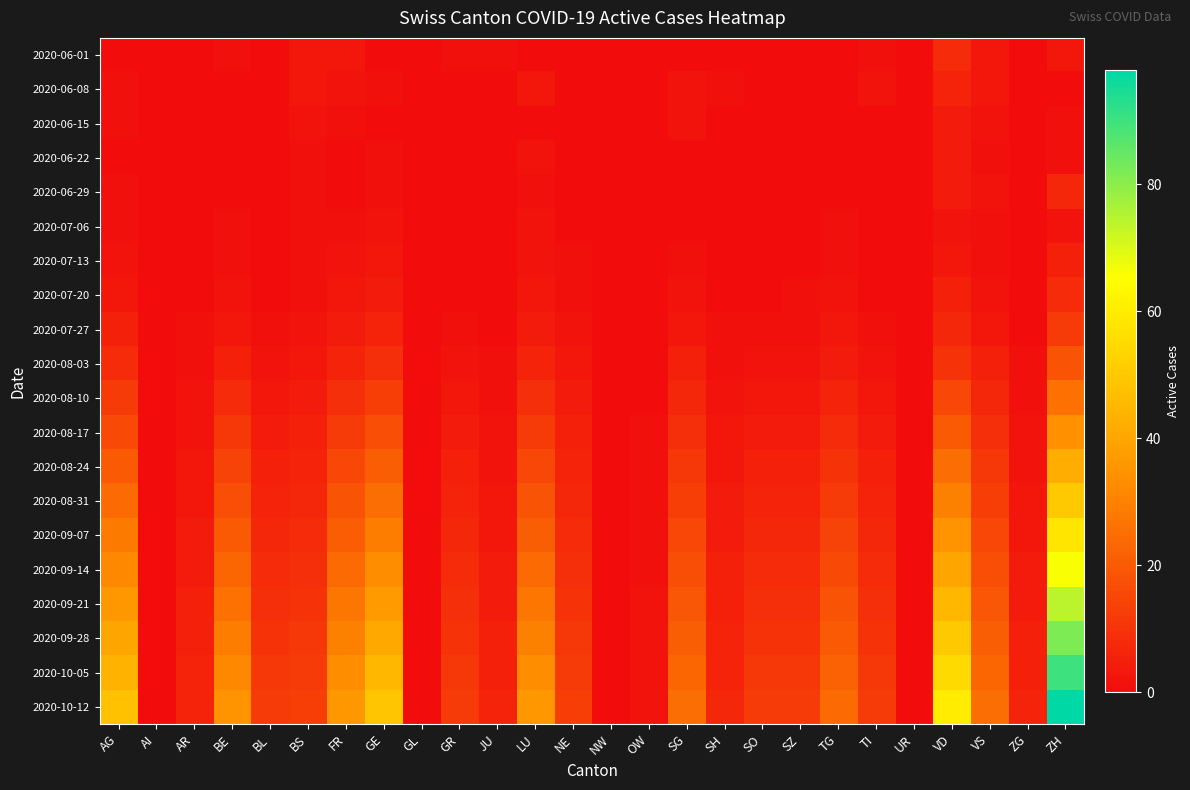

Rank the series at ZG from highest to lowest value.

2020-10-12, 2020-09-28, 2020-10-05, 2020-09-14, 2020-09-21, 2020-08-31, 2020-09-07, 2020-08-17, 2020-08-24, 2020-08-03, 2020-08-10, 2020-06-01, 2020-06-08, 2020-06-15, 2020-06-22, 2020-06-29, 2020-07-06, 2020-07-13, 2020-07-20, 2020-07-27